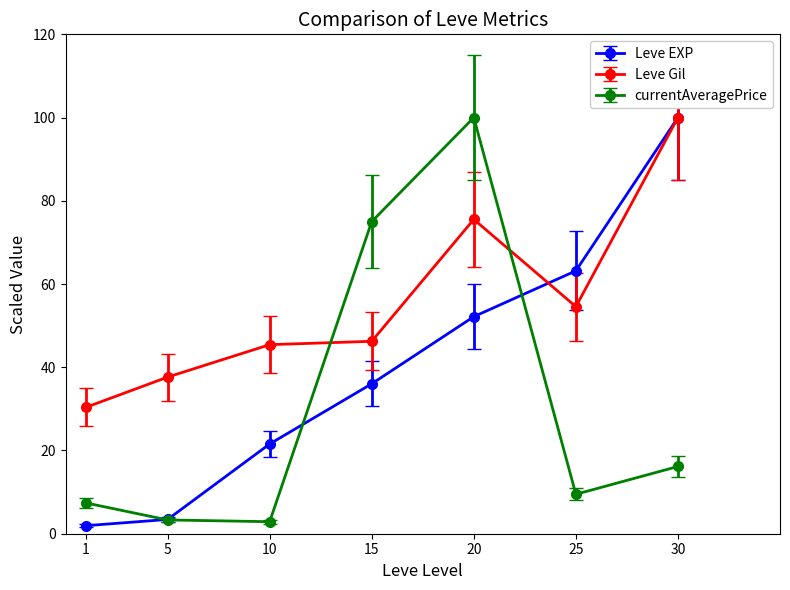

List the series in order of their overall mean, highest first.

Leve Gil, Leve EXP, currentAveragePrice